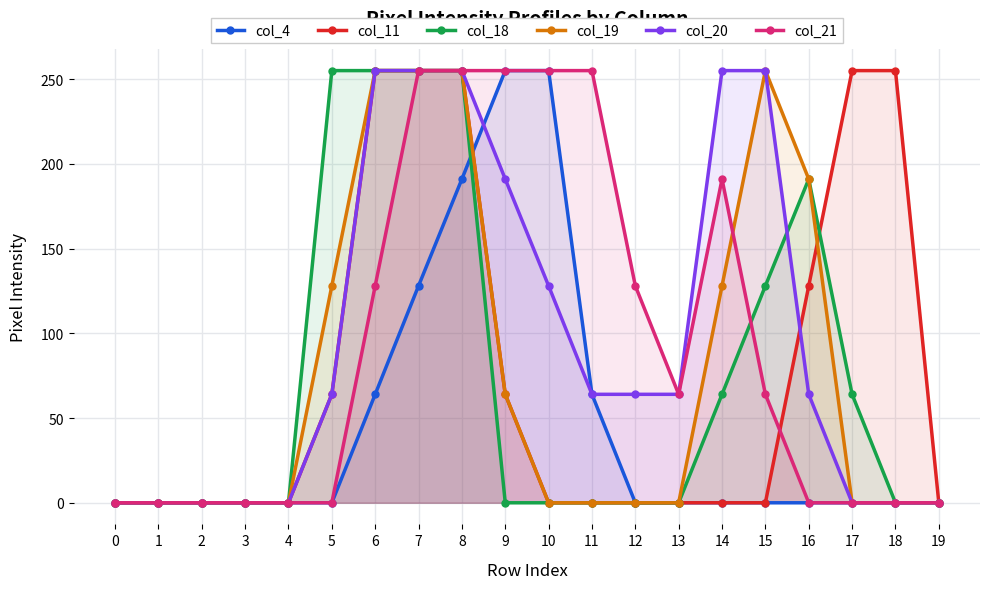

At which label is col_19 closest to 127?

5